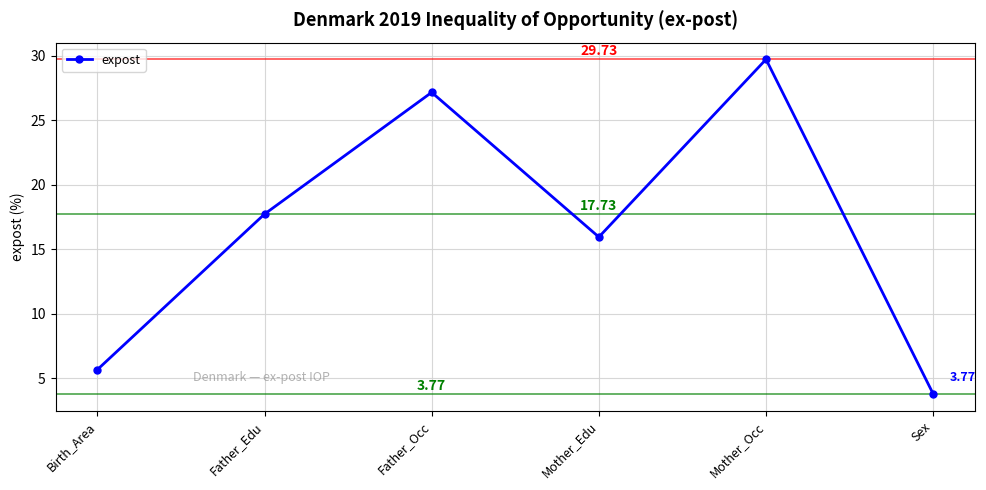

At which category does the data reach its first local valley?

Mother_Edu